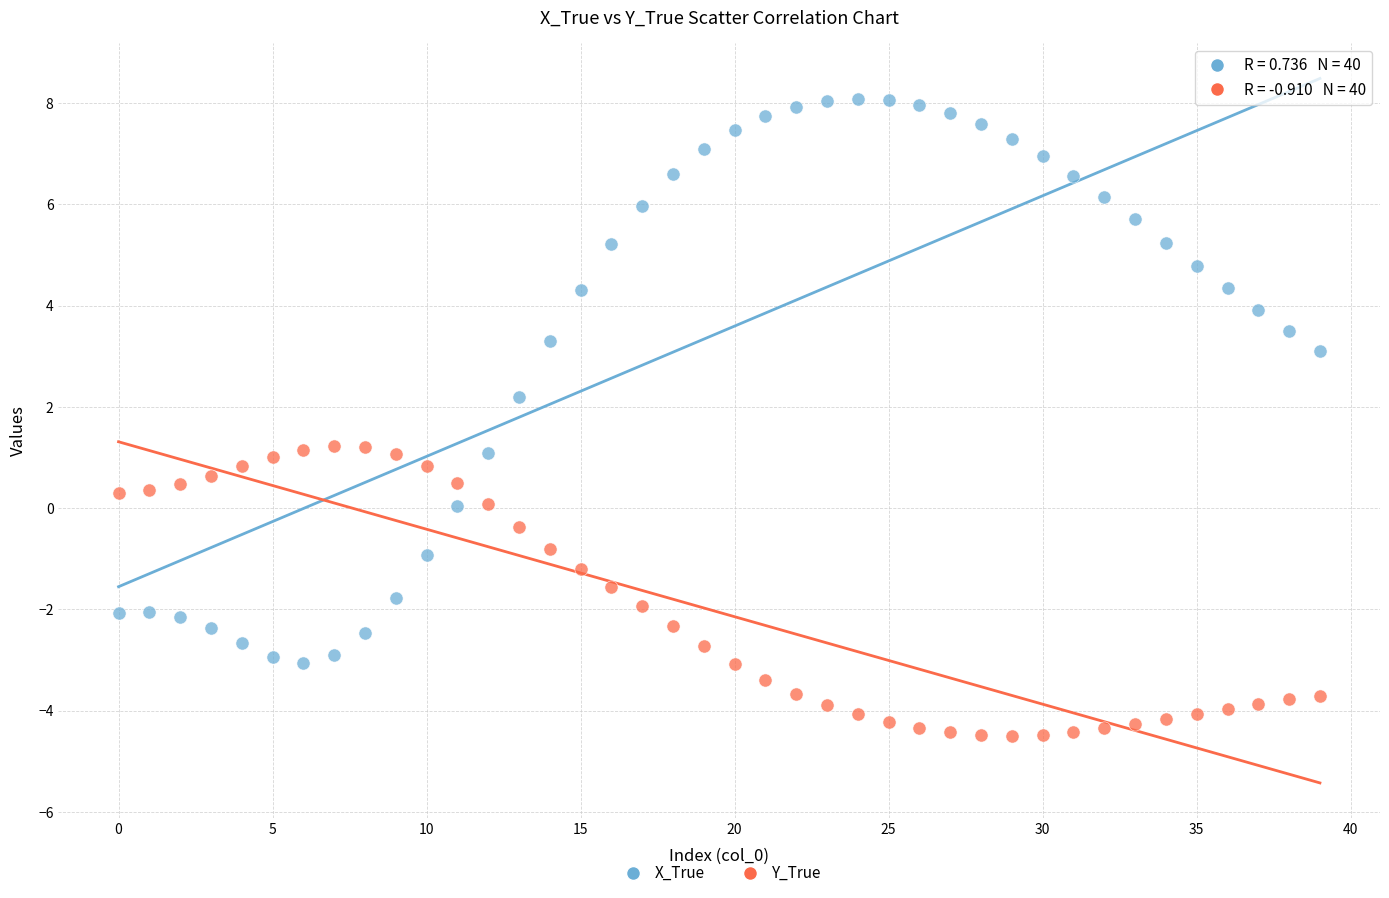

Across all data points, what is the range of Y values (max minus min)?

12.6